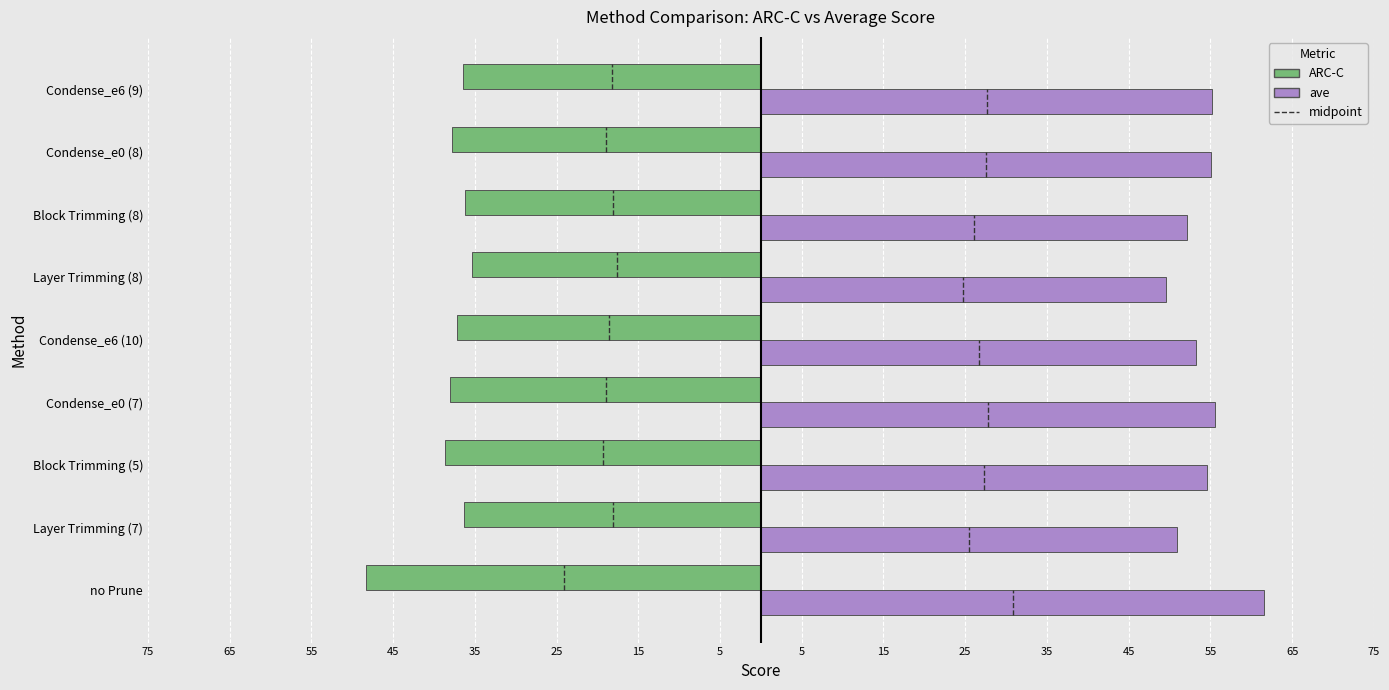

How many bars are there in each group?

2